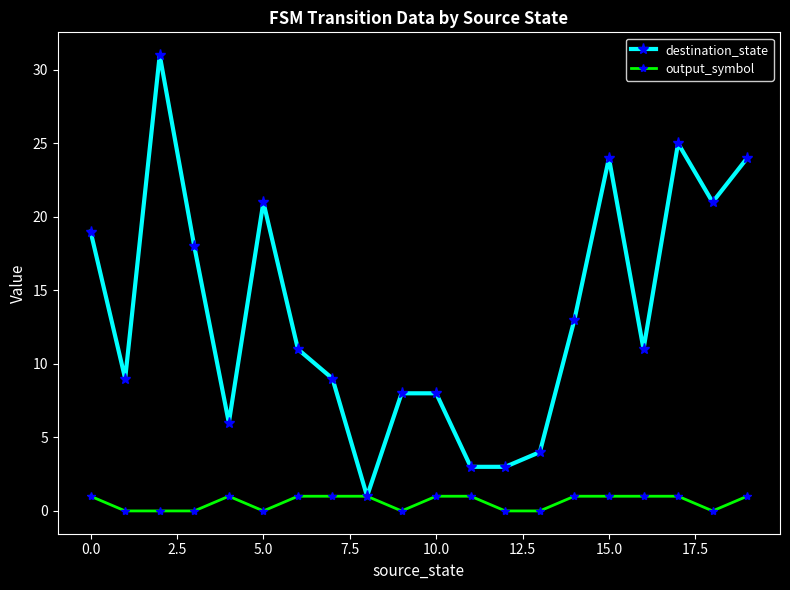

Rank the series by their maximum value, from highest to lowest.

destination_state, output_symbol